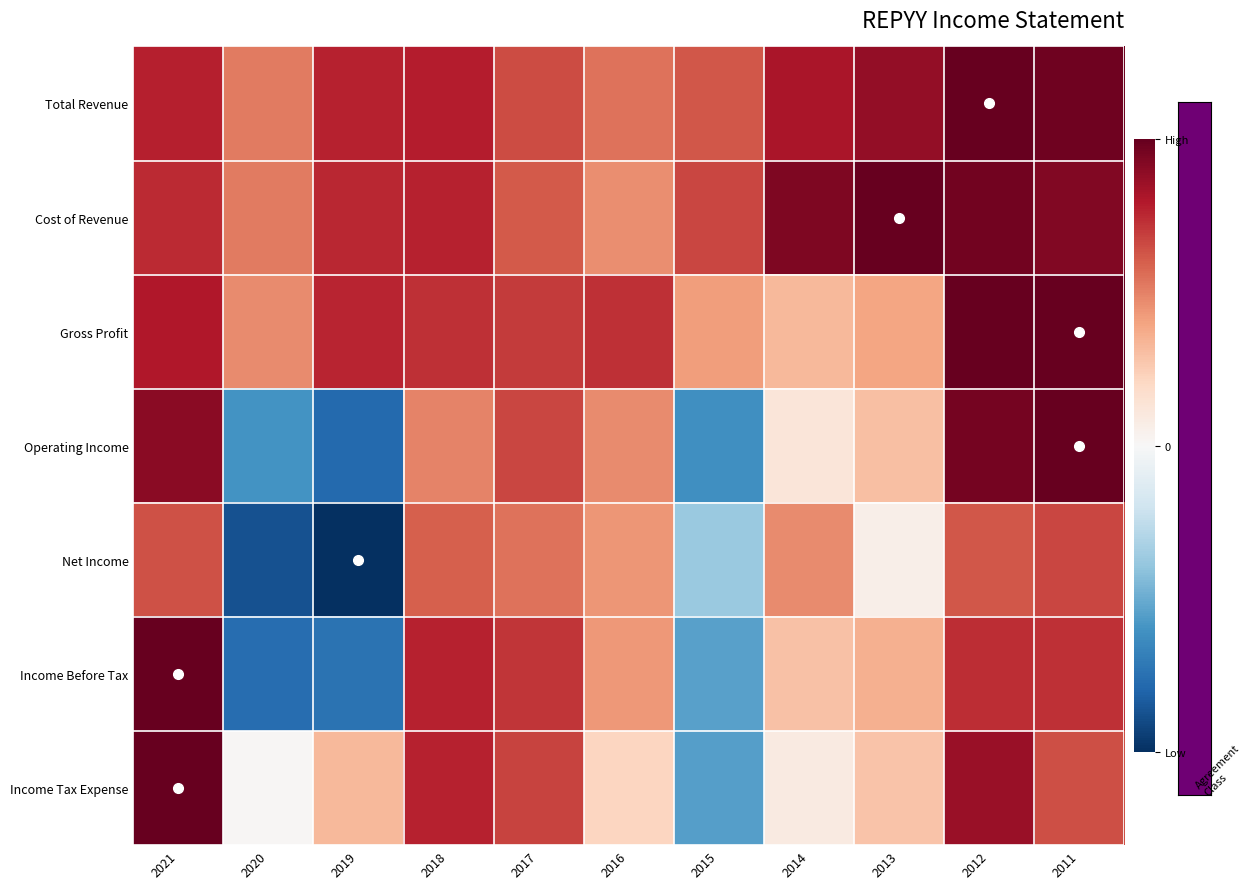

At which category does the chart reach its peak across all series?

2012